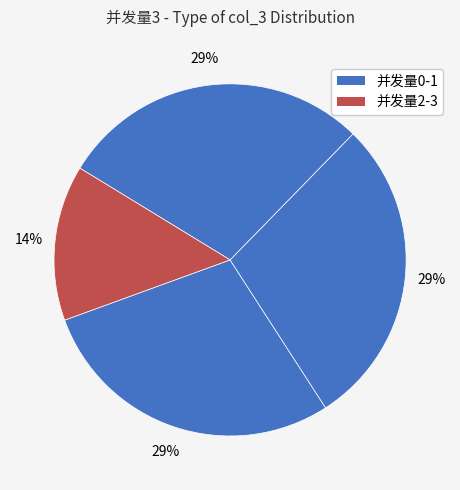

Is there any slice that represents more than half of the pie?

No